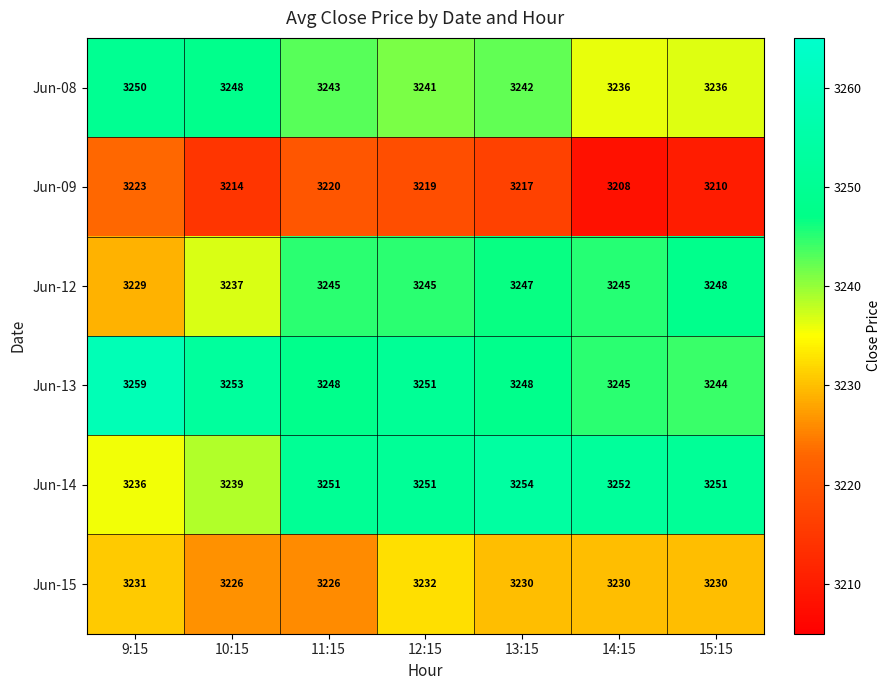

What value does the Jun-14 series have at 15:15, to the nearest 5?

3250